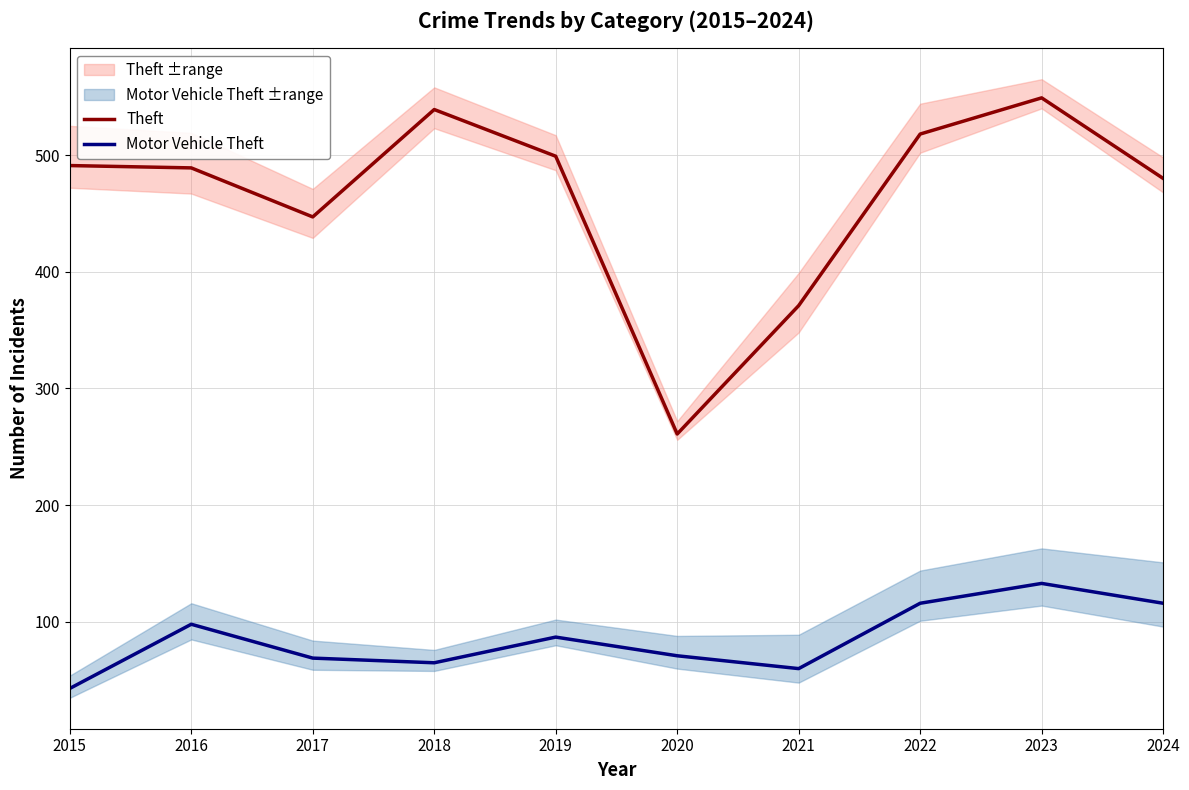

What is the value of the Theft point at the 9th from the left?

549